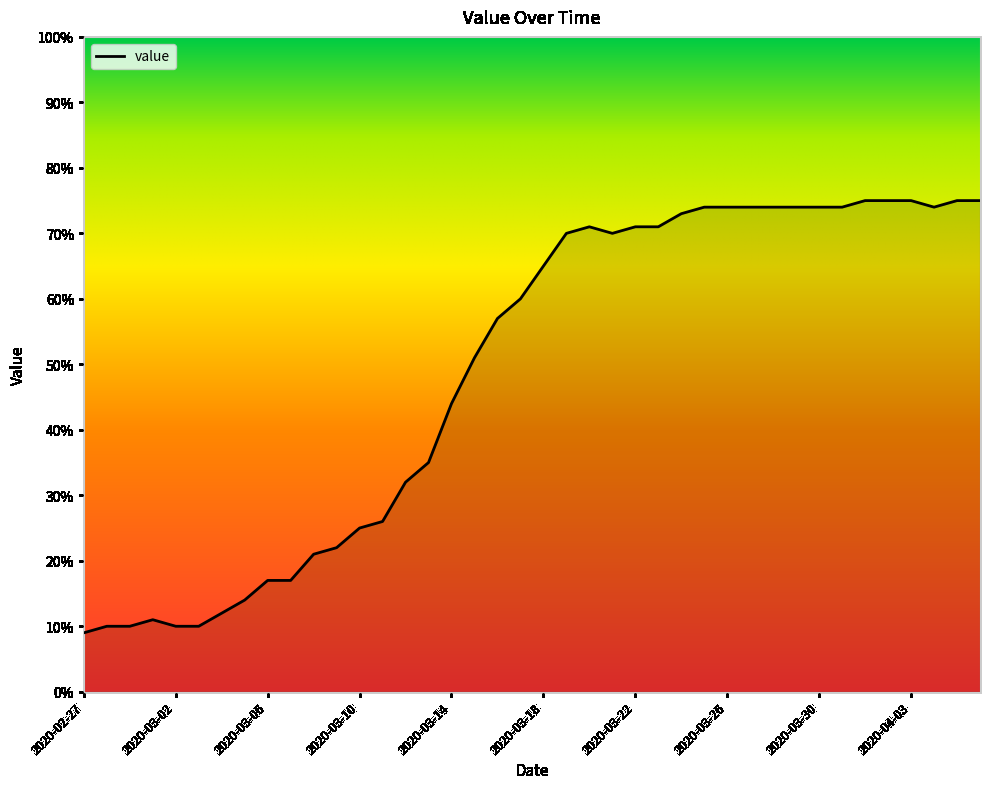

What is the greatest value displayed?

75